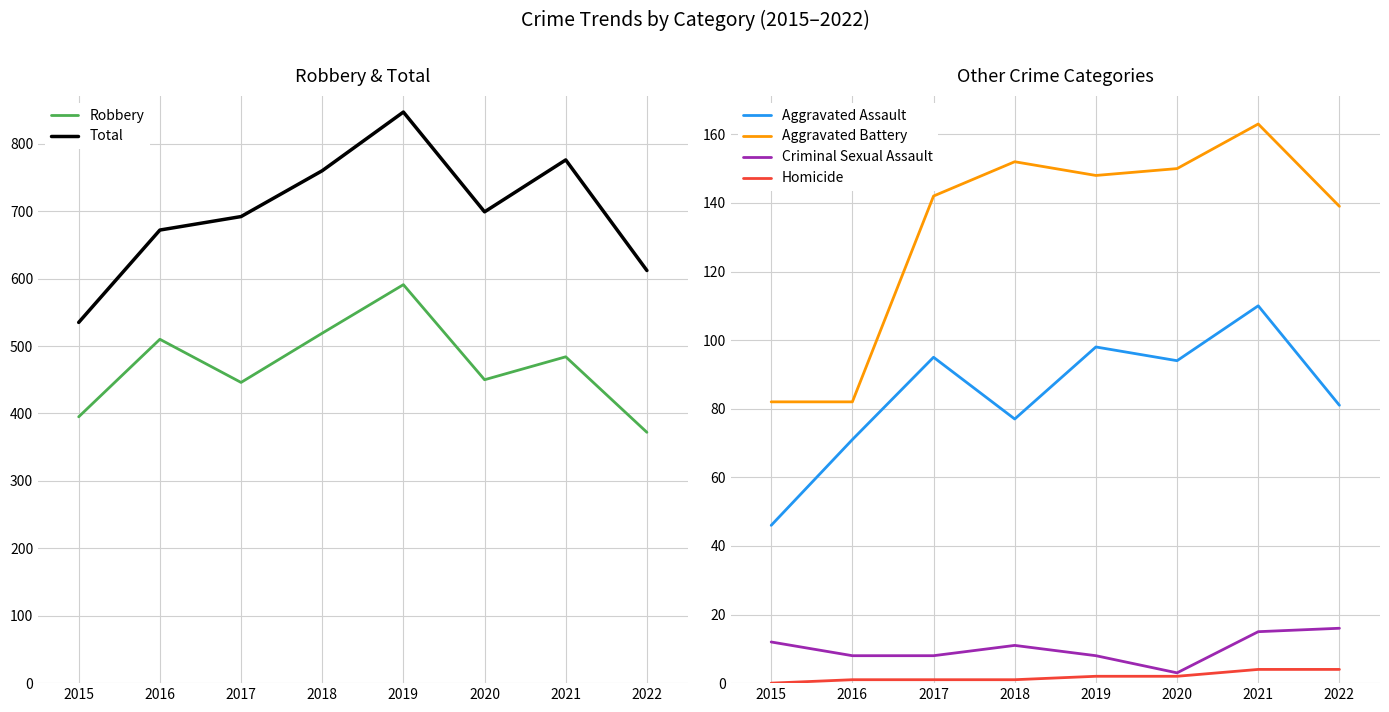

Where is Total nearest to the value 691?

2017